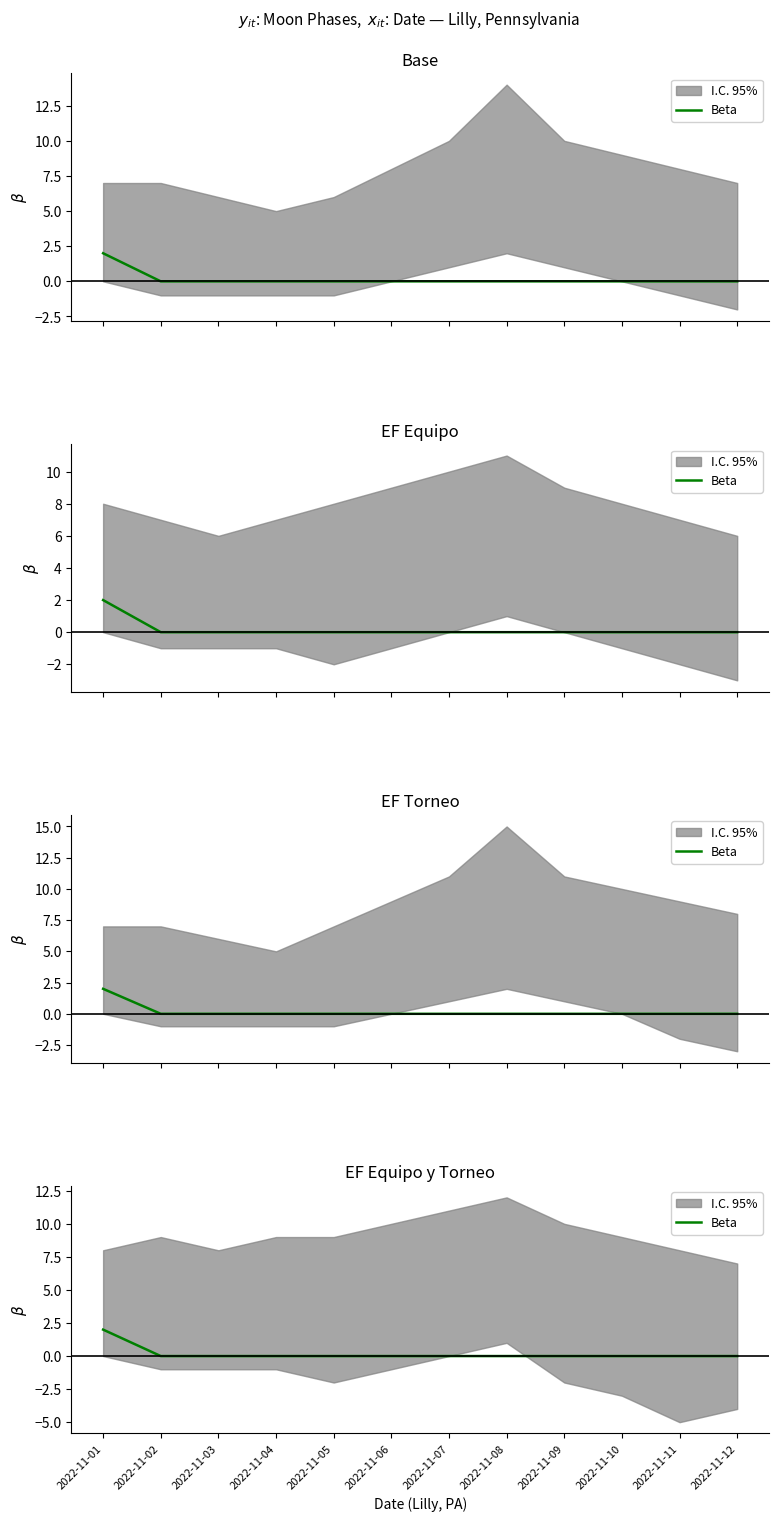

Rank the categories by value from highest to lowest.

2022-11-01, 2022-11-02, 2022-11-03, 2022-11-04, 2022-11-05, 2022-11-06, 2022-11-07, 2022-11-08, 2022-11-09, 2022-11-10, 2022-11-11, 2022-11-12